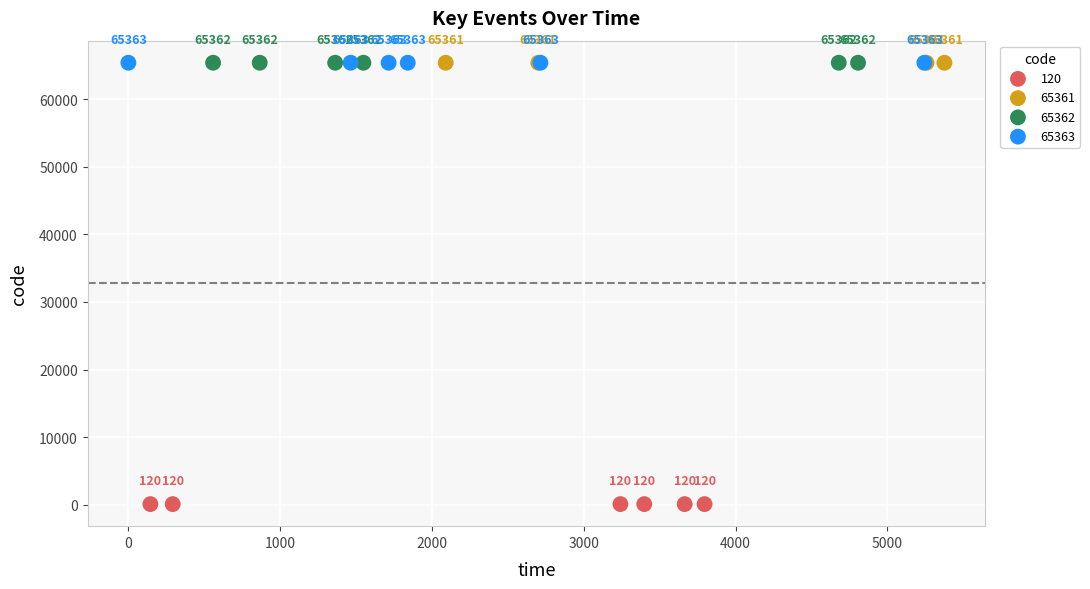

Which series contains the lowest Y value?

120